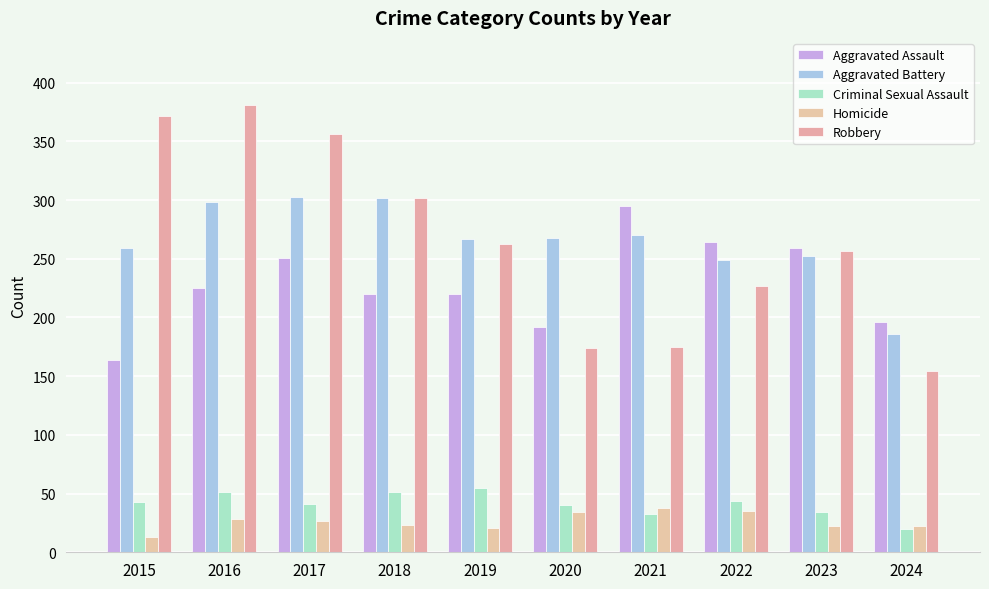

What is the difference between the highest and lowest values at 2022?

229